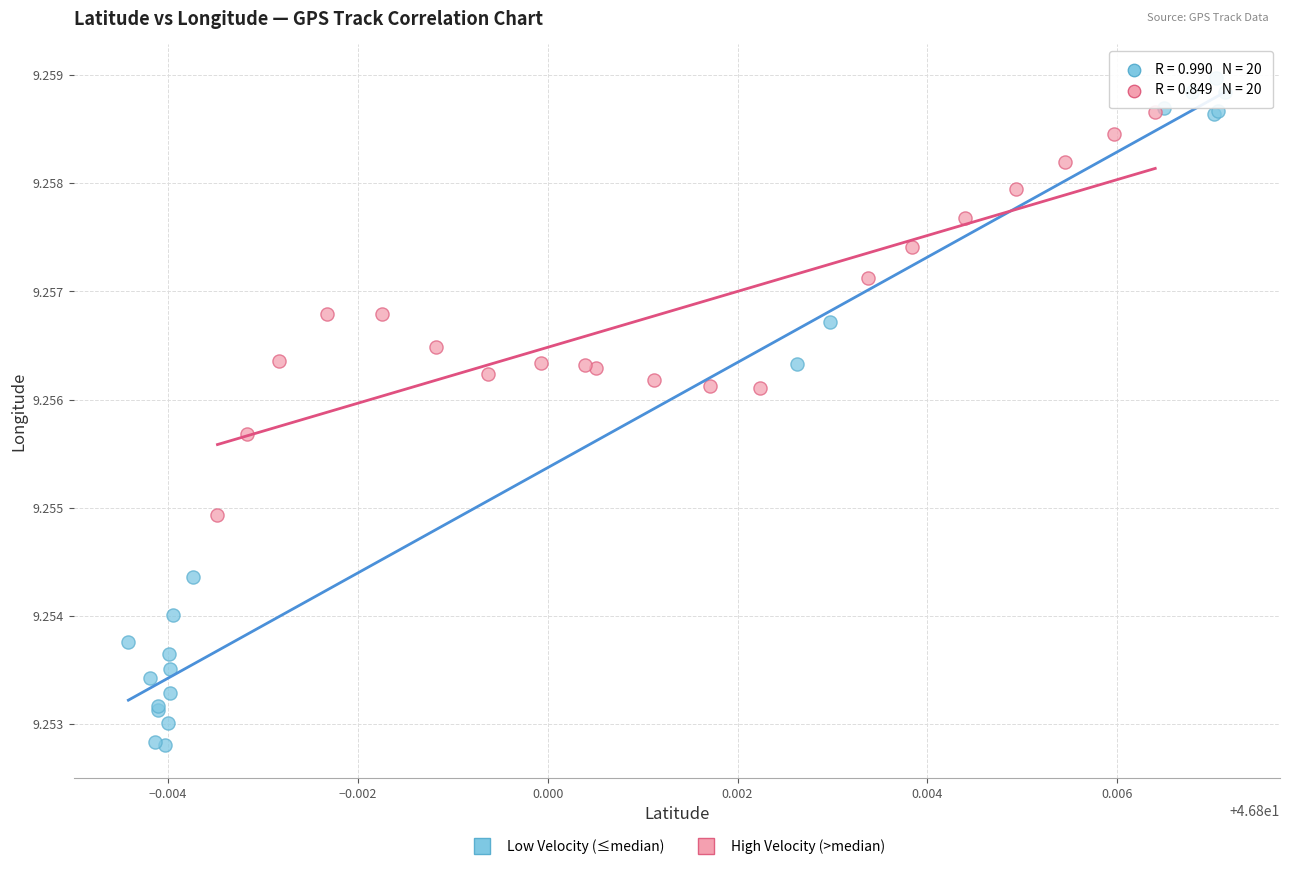

Which series has the widest spread of Y values?

Low Velocity (≤median)